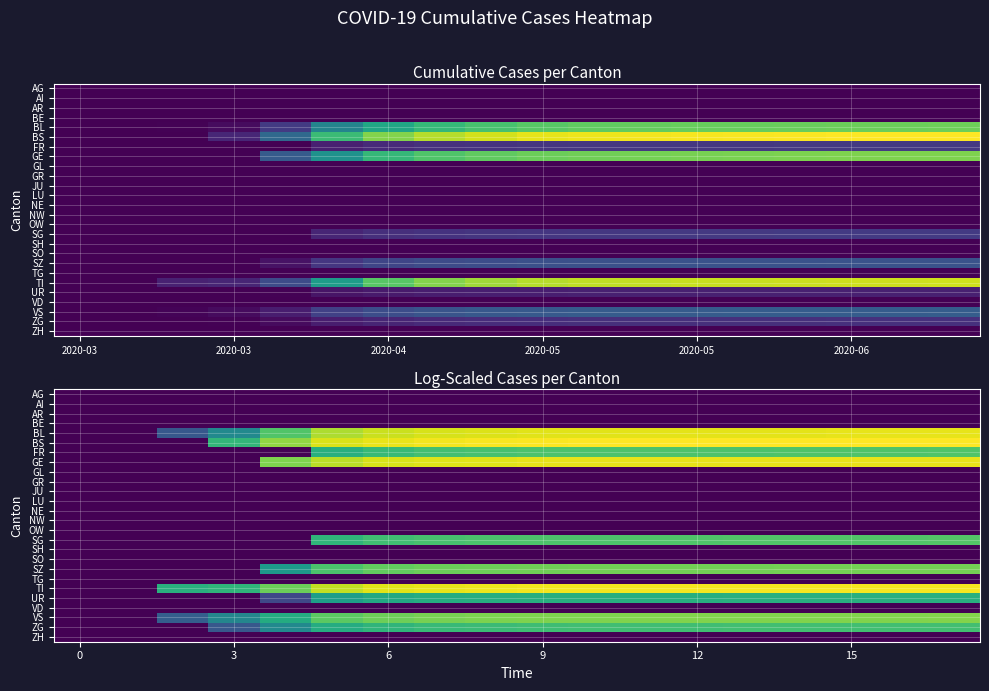

At which category is the sum across all series the highest?

17